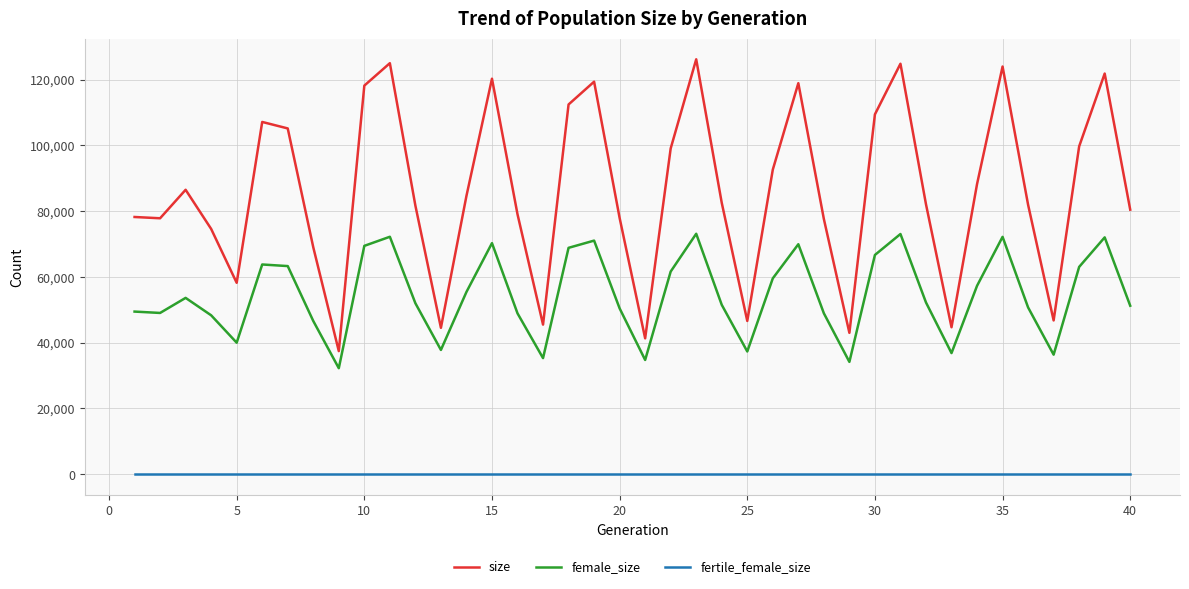

Which series has the widest spread of values?

size